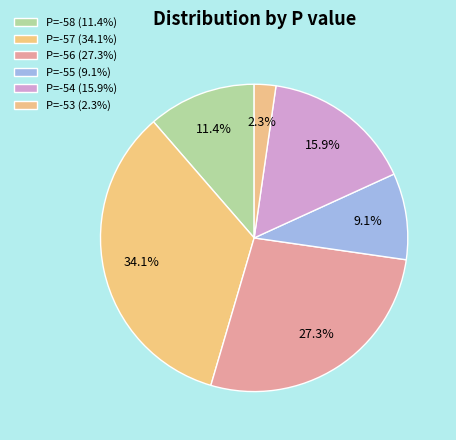

Which has a higher value, P=-58 or P=-53?

P=-58